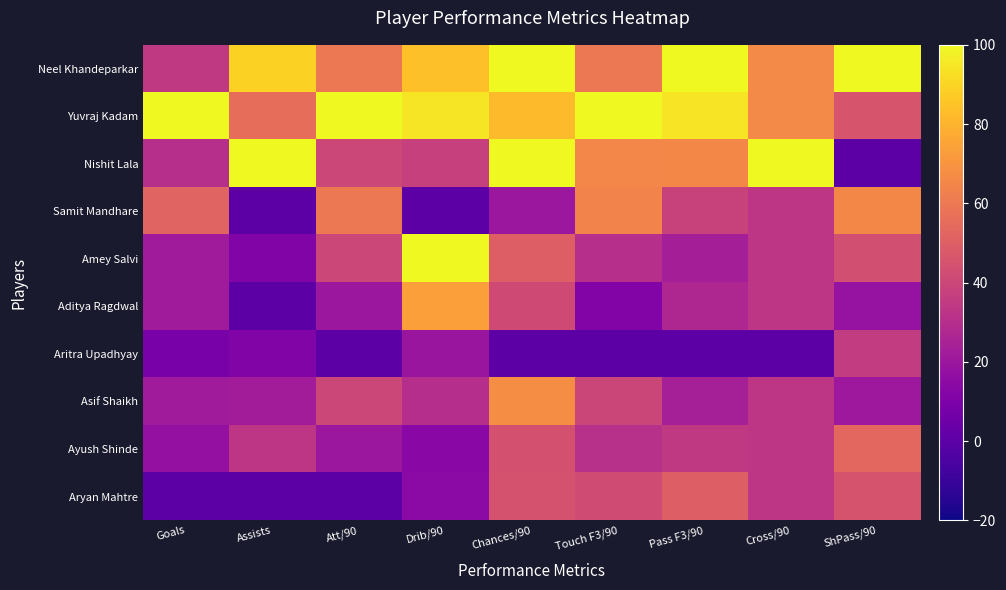

Reading right to left, what are all the values shown in this chart?

Neel Khandeparkar: ShPass/90=100.0	Cross/90=66.7	Pass F3/90=100.0	Touch F3/90=60.0	Chances/90=100.0	Drib/90=83.8	Att/90=60.0	Assists=88.9	Goals=34.8
Yuvraj Kadam: ShPass/90=45.7	Cross/90=66.7	Pass F3/90=94.1	Touch F3/90=100.0	Chances/90=82.3	Drib/90=94.5	Att/90=100.0	Assists=55.6	Goals=100.0
Nishit Lala: ShPass/90=0.0	Cross/90=100.0	Pass F3/90=65.5	Touch F3/90=64.9	Chances/90=99.7	Drib/90=37.6	Att/90=40.0	Assists=100.0	Goals=30.4
Samit Mandhare: ShPass/90=65.4	Cross/90=33.3	Pass F3/90=38.5	Touch F3/90=64.3	Chances/90=19.9	Drib/90=0.0	Att/90=60.0	Assists=0.0	Goals=52.2
Amey Salvi: ShPass/90=43.5	Cross/90=33.3	Pass F3/90=23.3	Touch F3/90=30.5	Chances/90=50.0	Drib/90=100.0	Att/90=40.0	Assists=11.1	Goals=21.7
Aditya Ragdwal: ShPass/90=18.1	Cross/90=33.3	Pass F3/90=26.9	Touch F3/90=11.7	Chances/90=41.4	Drib/90=73.7	Att/90=20.0	Assists=0.0	Goals=21.7
Aritra Upadhyay: ShPass/90=35.6	Cross/90=0.0	Pass F3/90=0.0	Touch F3/90=0.0	Chances/90=0.0	Drib/90=19.5	Att/90=0.0	Assists=11.1	Goals=8.7
Asif Shaikh: ShPass/90=20.7	Cross/90=33.3	Pass F3/90=23.6	Touch F3/90=40.0	Chances/90=67.5	Drib/90=30.1	Att/90=40.0	Assists=22.2	Goals=21.7
Ayush Shinde: ShPass/90=53.3	Cross/90=33.3	Pass F3/90=34.5	Touch F3/90=31.1	Chances/90=44.5	Drib/90=14.1	Att/90=20.0	Assists=33.3	Goals=17.4
Aryan Mahtre: ShPass/90=45.3	Cross/90=33.3	Pass F3/90=50.1	Touch F3/90=42.0	Chances/90=44.9	Drib/90=14.3	Att/90=0.0	Assists=0.0	Goals=0.0